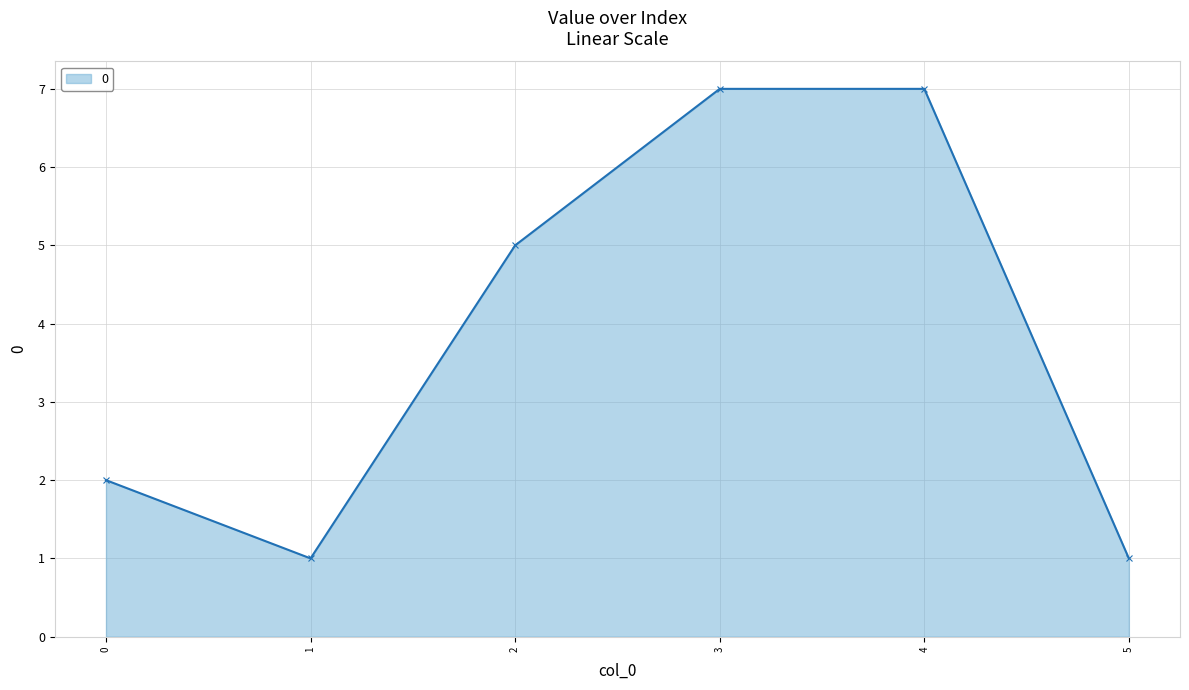

Reading right to left, list all the values displayed in this chart.

1	7	7	5	1	2